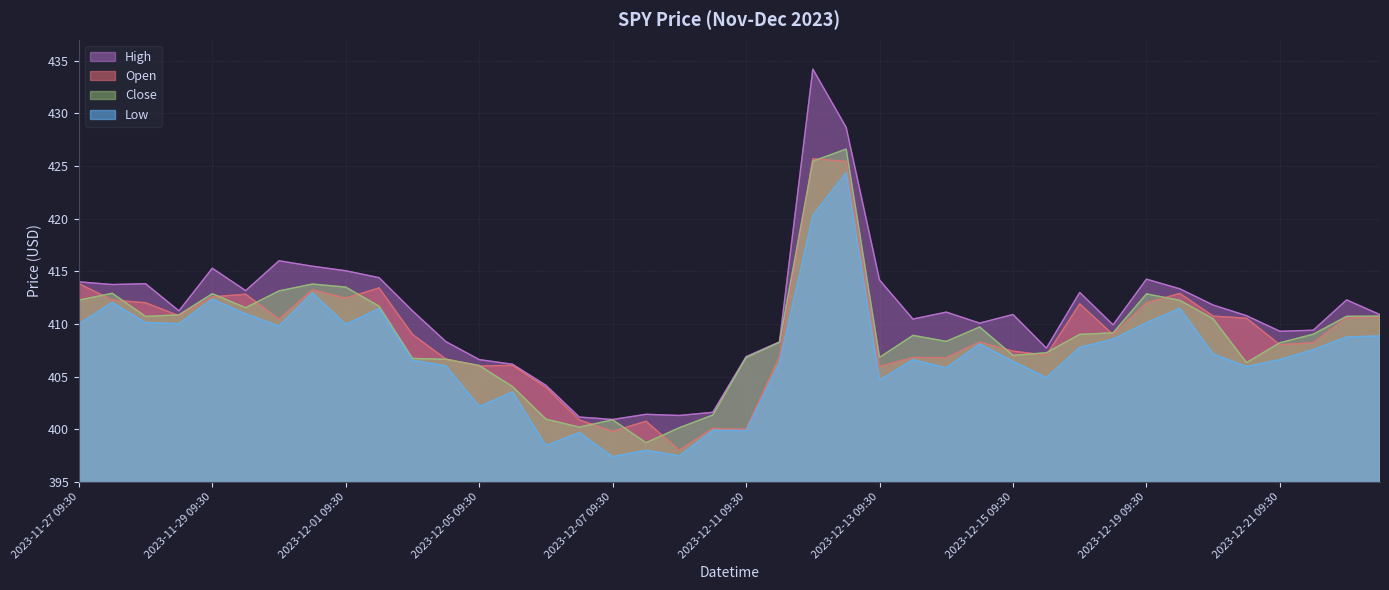

Is it true that High equals 407.7 at 2023-12-15 13:30?

True